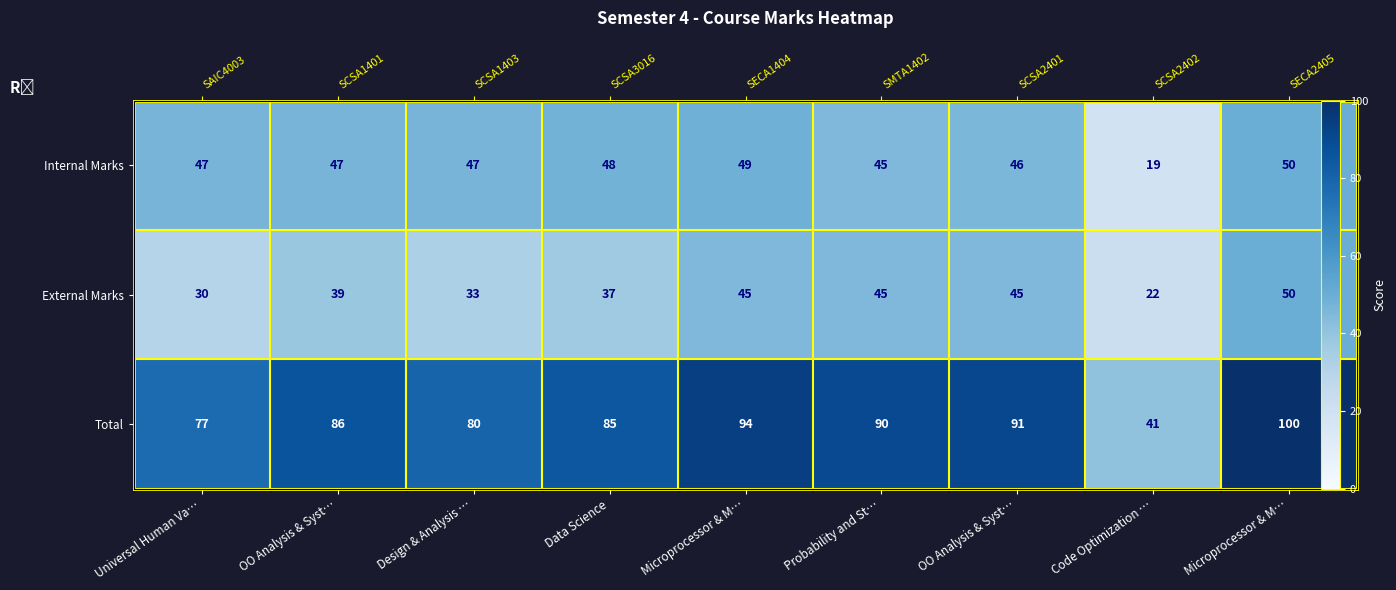

What is the sum of all Total values?

744